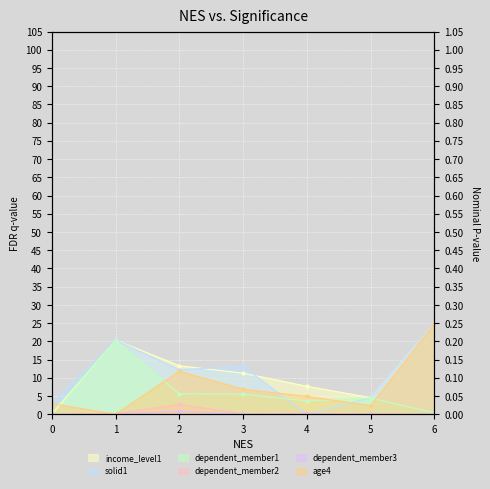

At how many categories does at least one series exceed 1?

7